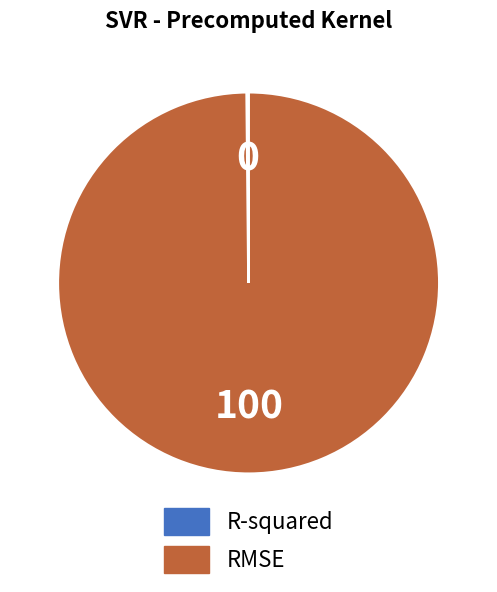

True or false: RMSE accounts for 92% of the total.

False